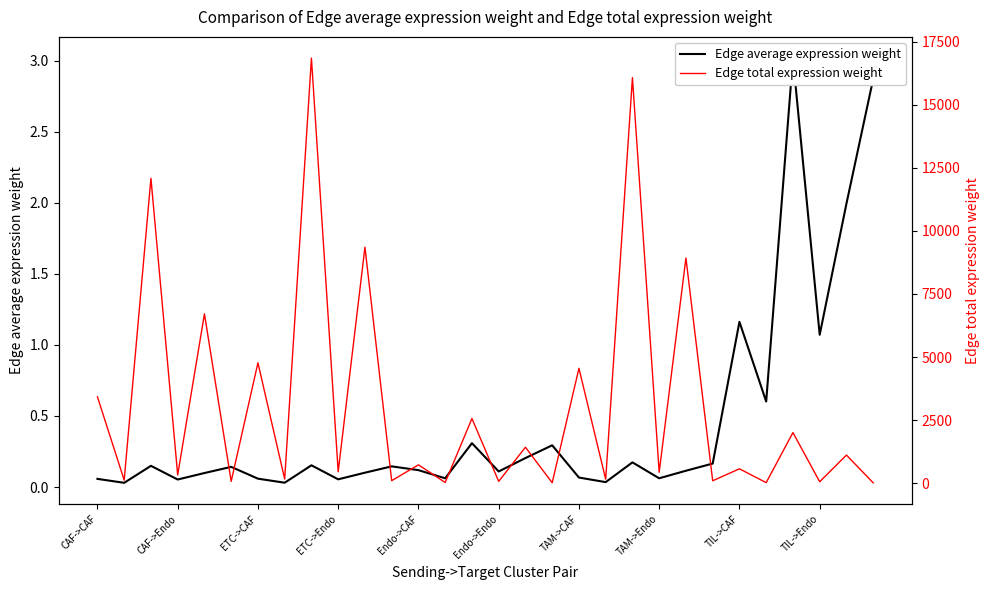

Rank the series by their average value, from highest to lowest.

Edge total expression weight, Edge average expression weight